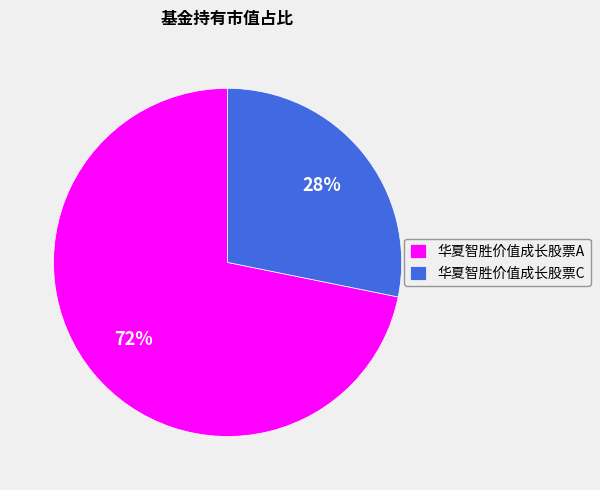

Does 华夏智胜价值成长股票A represent more than half of the total?

Yes